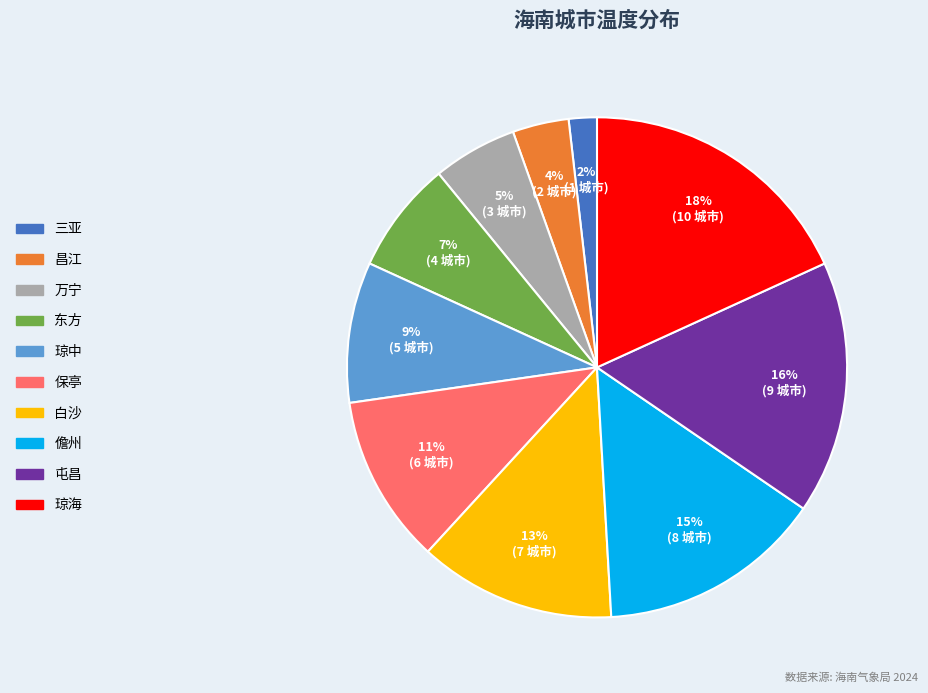

Rank the categories by value from lowest to highest.

三亚, 昌江, 万宁, 东方, 琼中, 保亭, 白沙, 儋州, 屯昌, 琼海